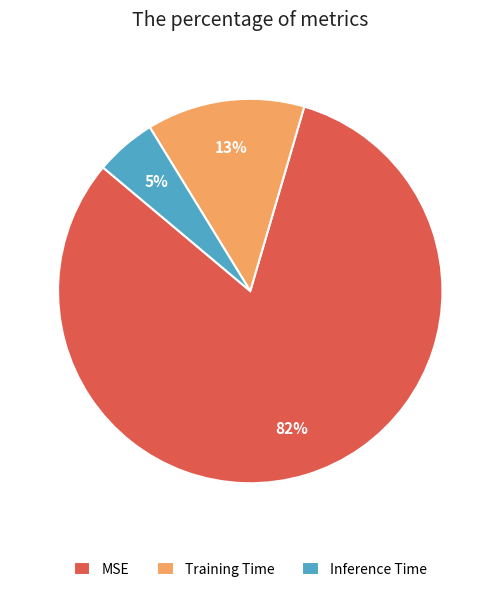

Does MSE represent more than half of the total?

Yes